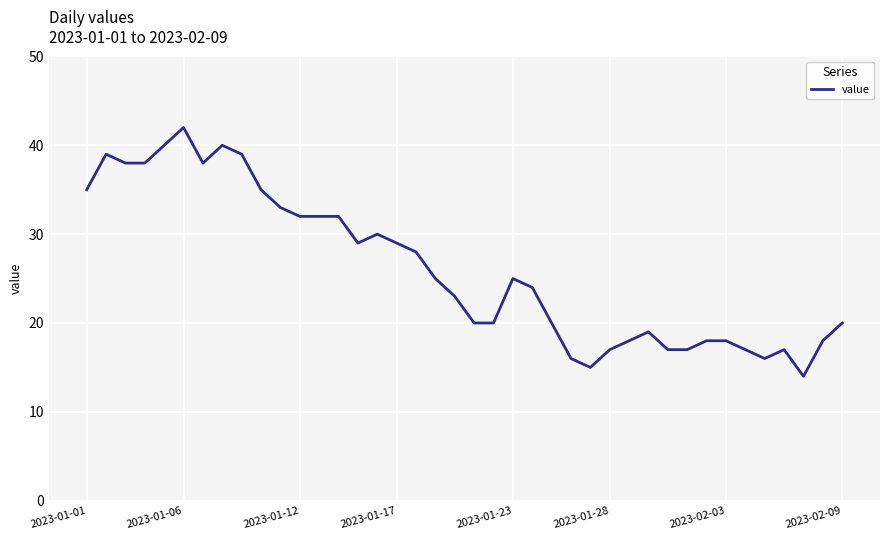

What is the minimum value shown in the chart?

14